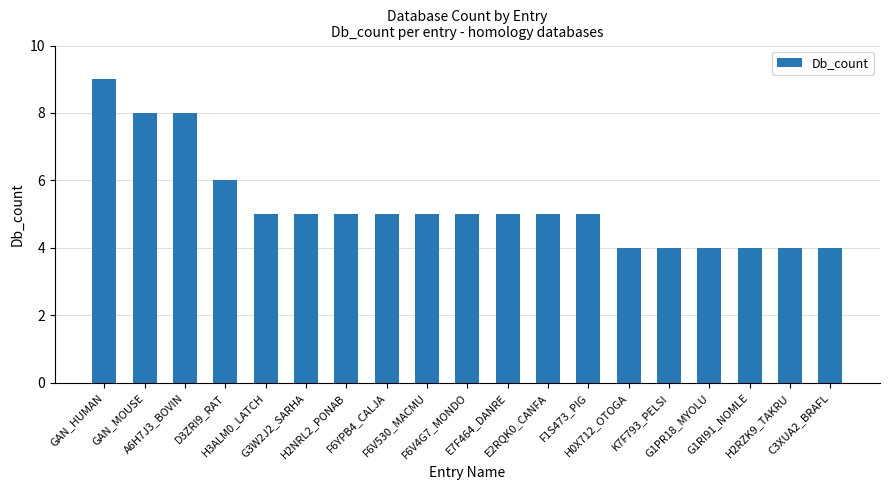

Are the bars horizontal?

No